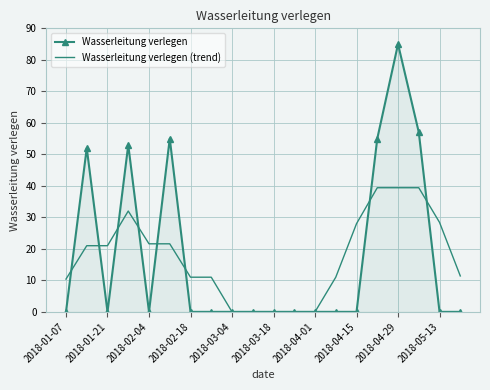

What is the maximum value shown in the chart?

85.0